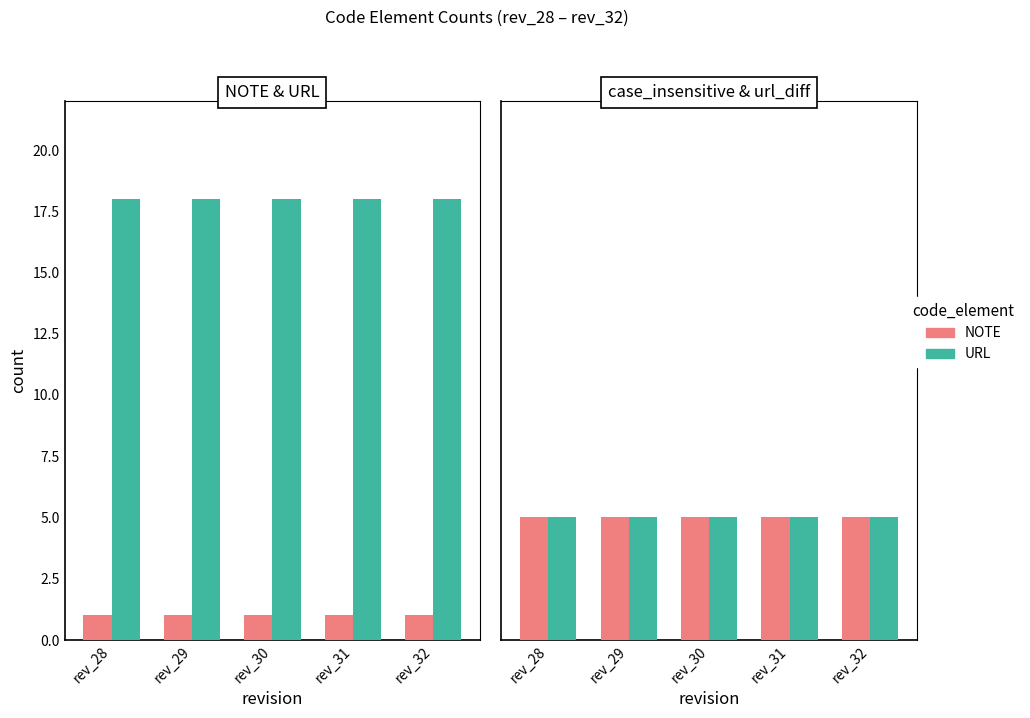

What value does the NOTE series have at rev_30?

1